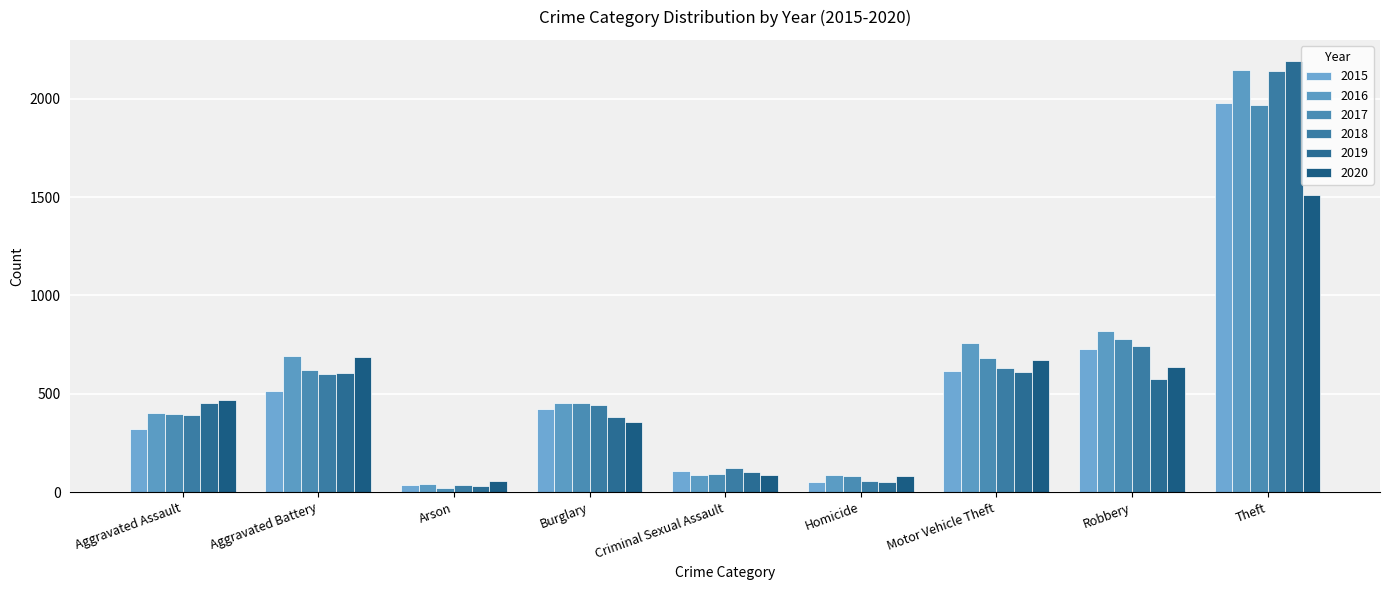

What is the label of the 7th bar from the left?

Motor Vehicle Theft